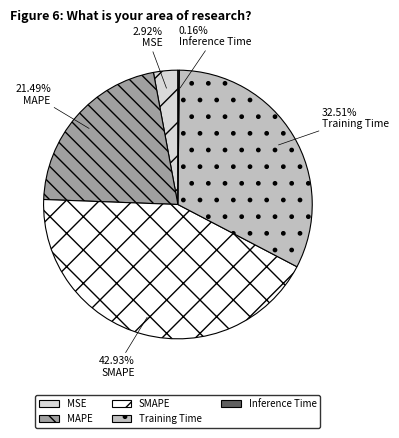

Which category has the biggest portion of the pie?

SMAPE